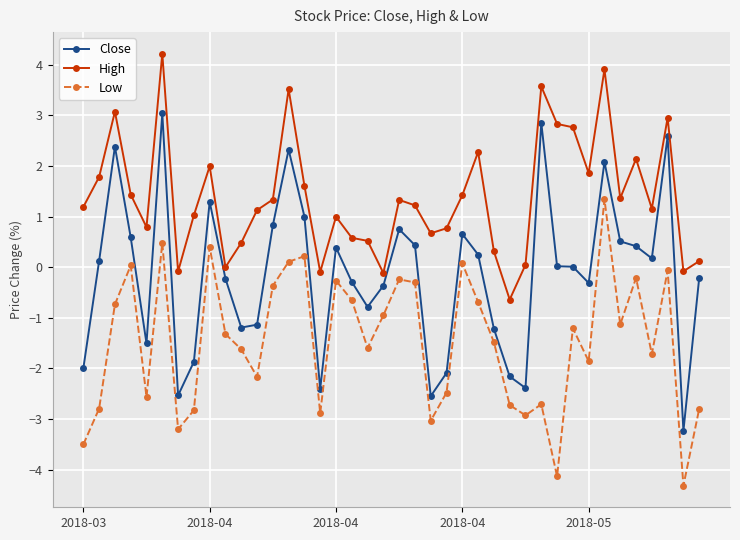

True or false: High and Low intersect in this chart.

False